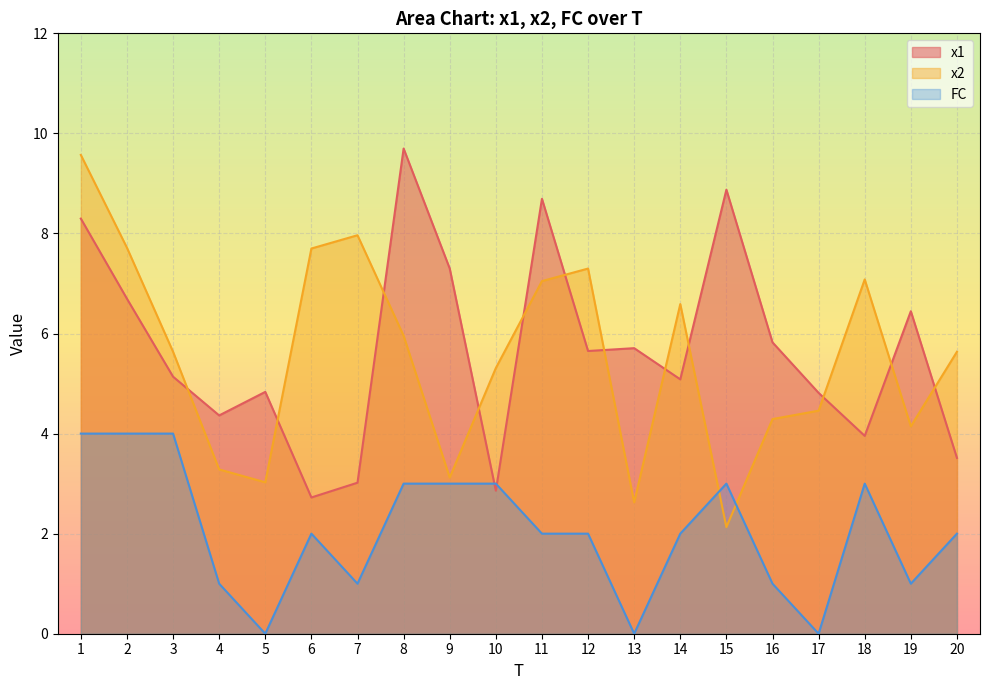

How many values in the FC series are below 2?

7